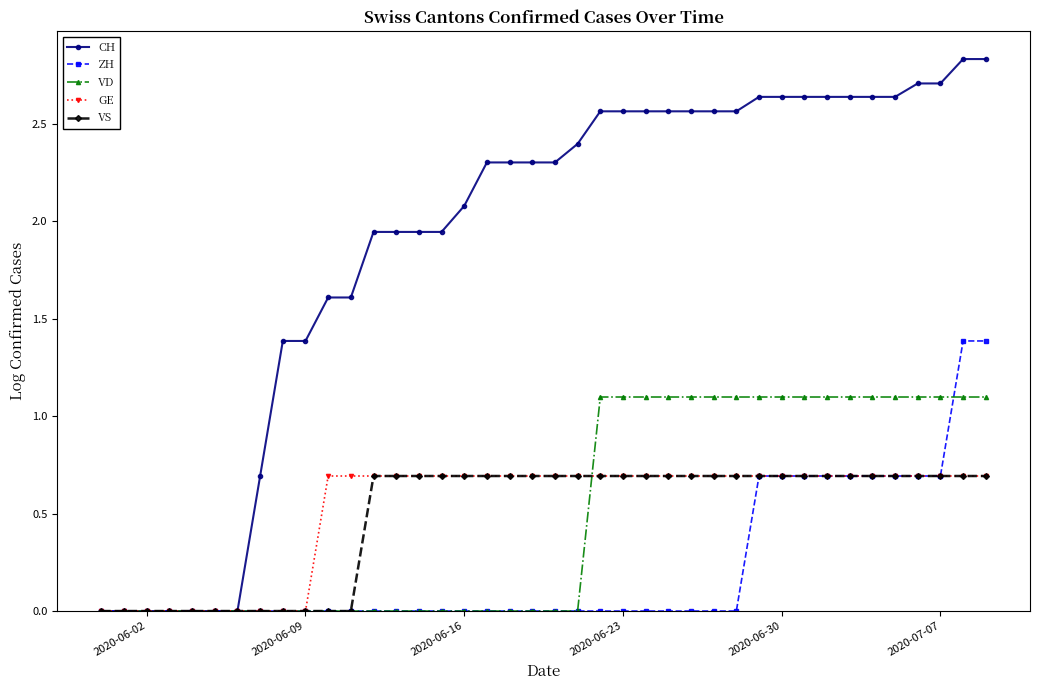

What is the value of the VS point at the 28th from the left?

0.7